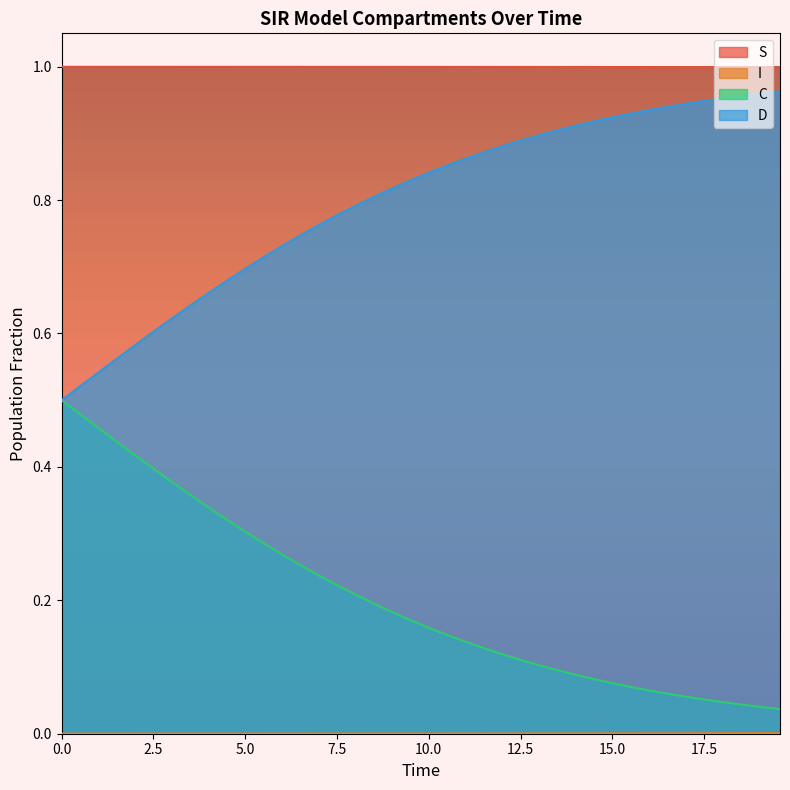

What is the difference between the maximum and minimum values in the D series?

0.5